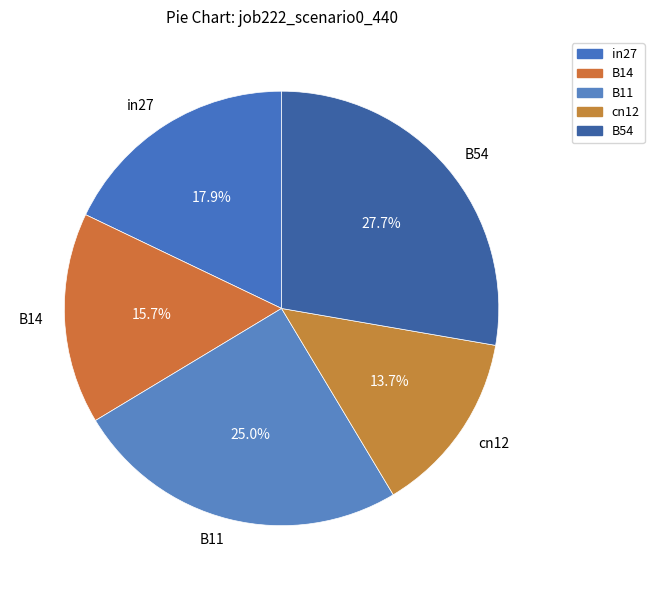

How many slices are in this pie chart?

5